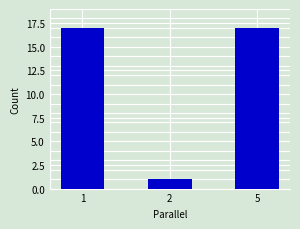

How many bars are there in total?

3